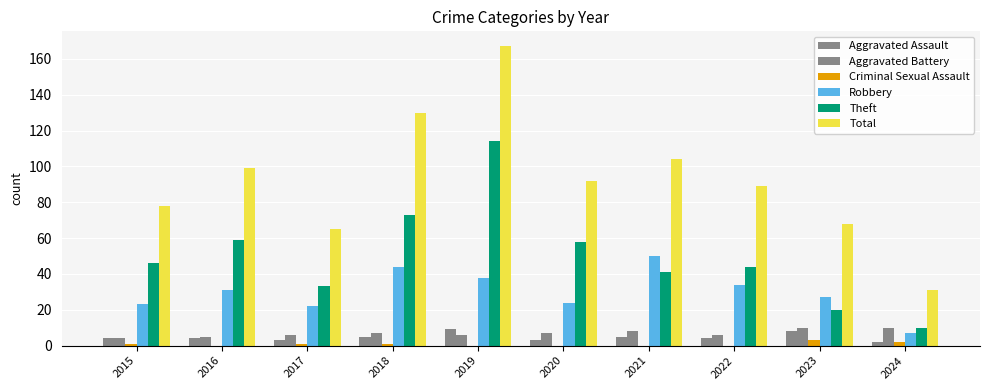

At which category is the sum across all series the highest?

2019